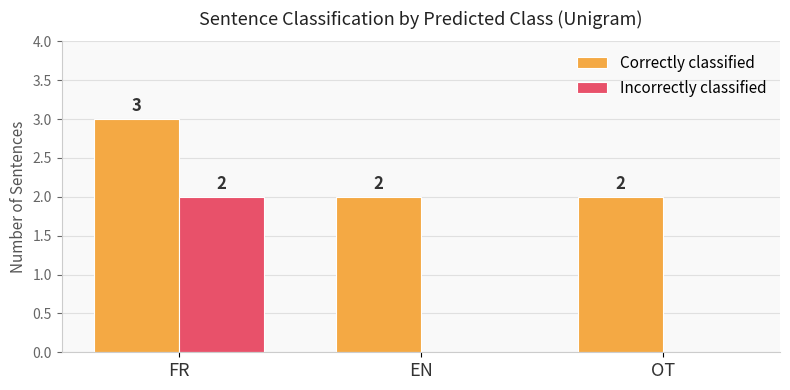

Count the number of data series in this chart.

2